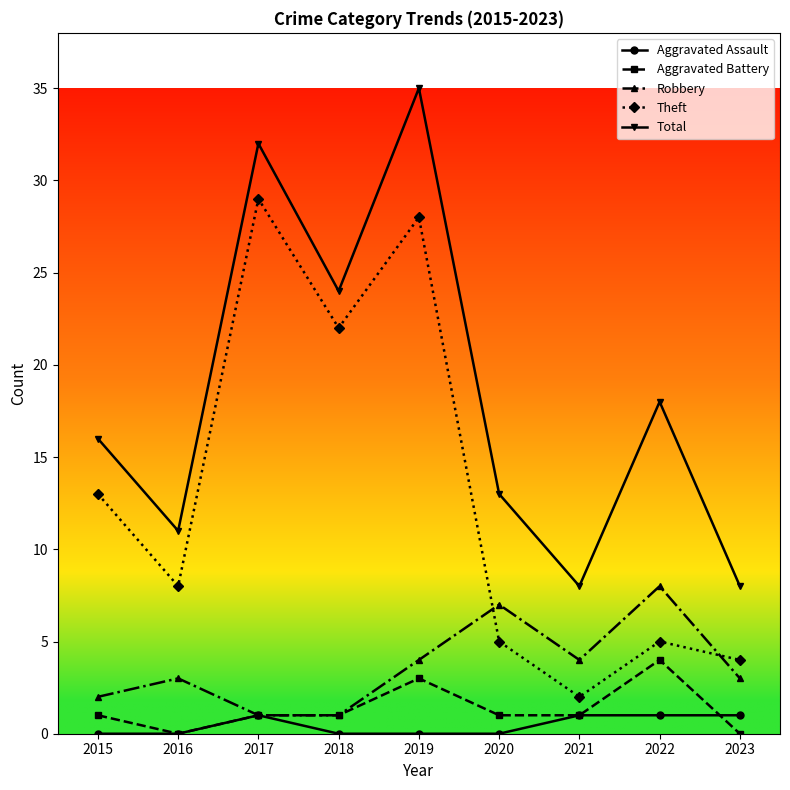

Between 2019 and 2023, which series saw the biggest shift?

Total